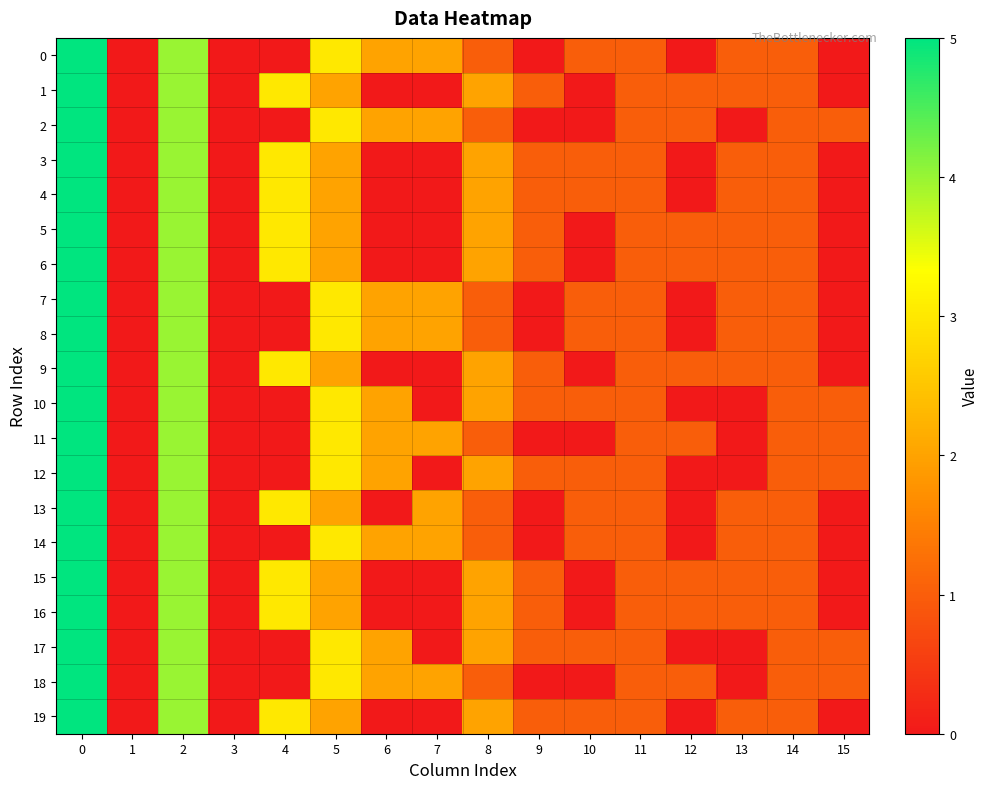

How many data points does each series have?

16